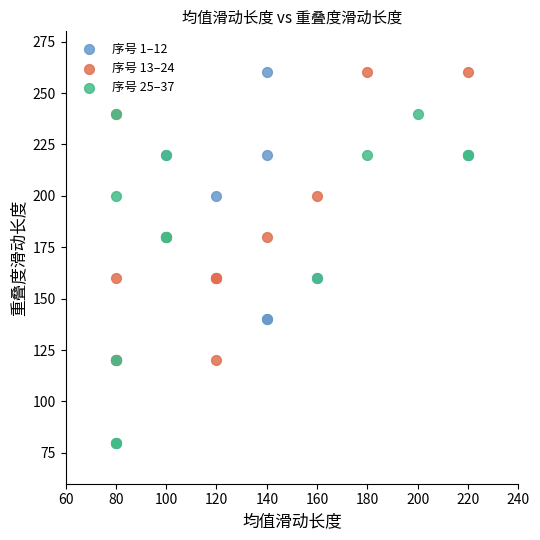

Which series has the largest Y range (max minus min)?

序号 1–12